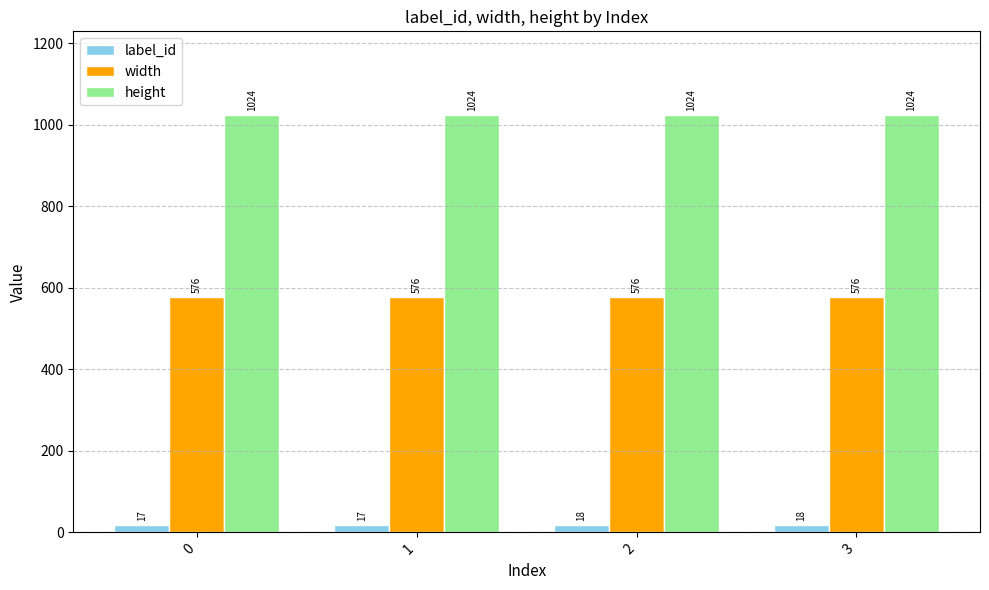

How many groups of bars are there?

4